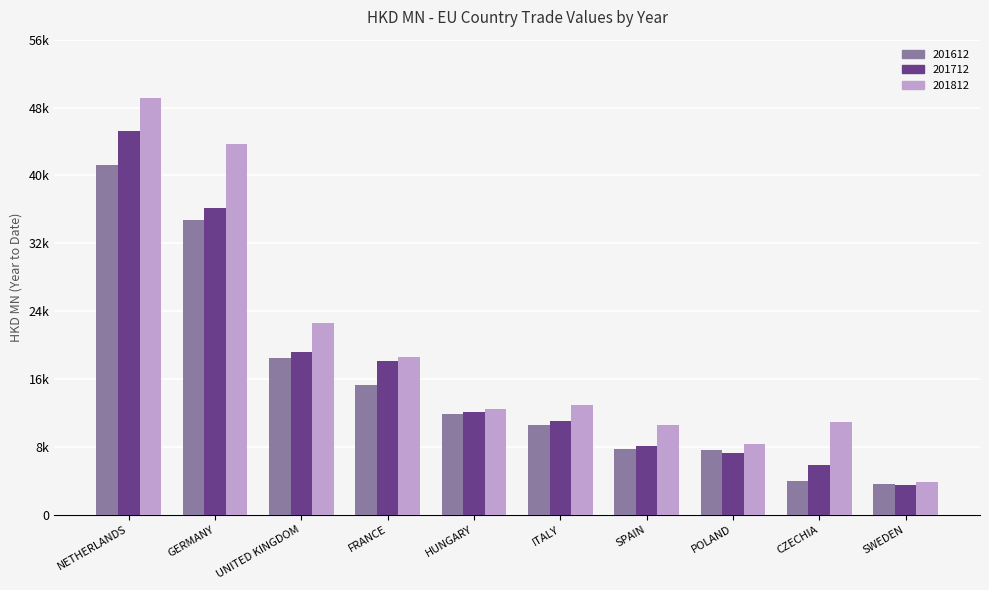

Does the chart contain stacked bars?

No